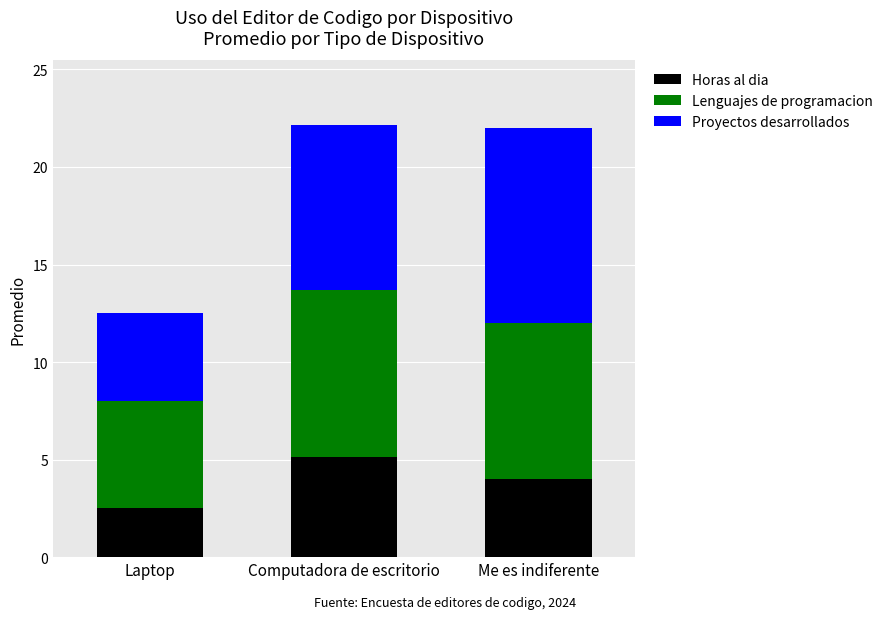

Does the chart contain any negative values?

No